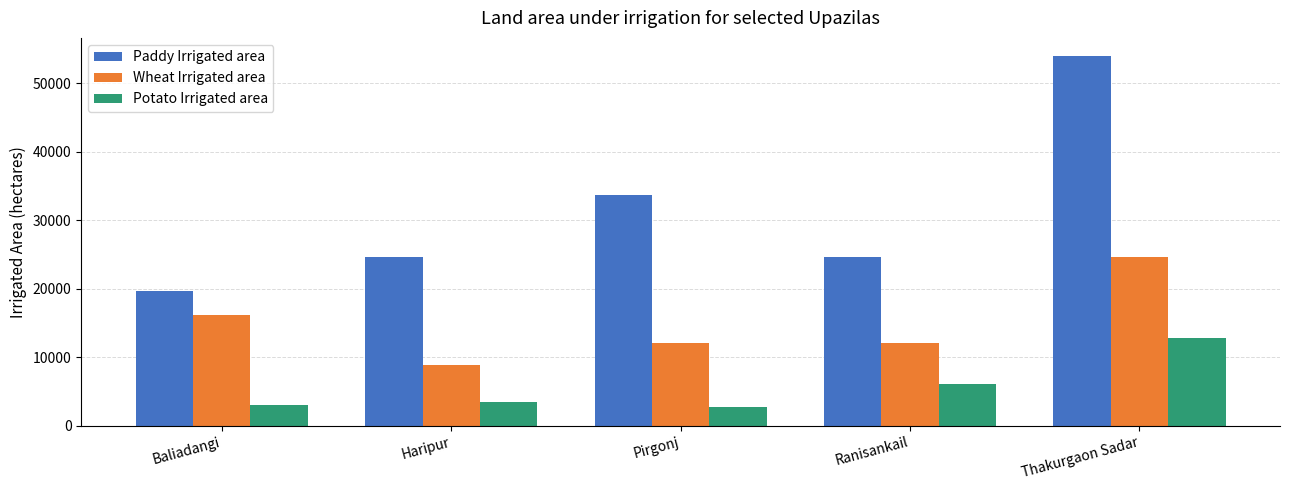

What is the sum of the Potato Irrigated area values at Haripur and Baliadangi?

6614